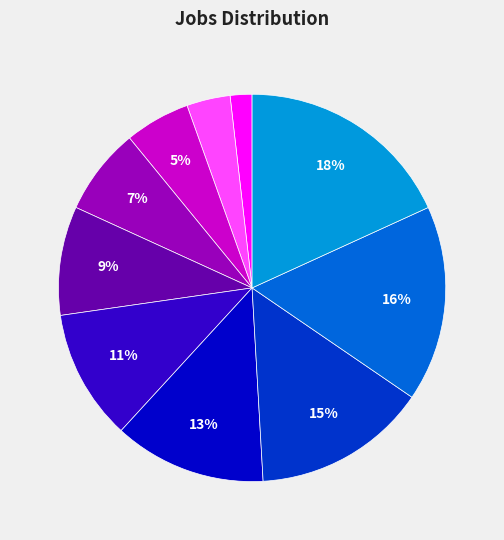

To the nearest percent, what is the average slice percentage?

10%